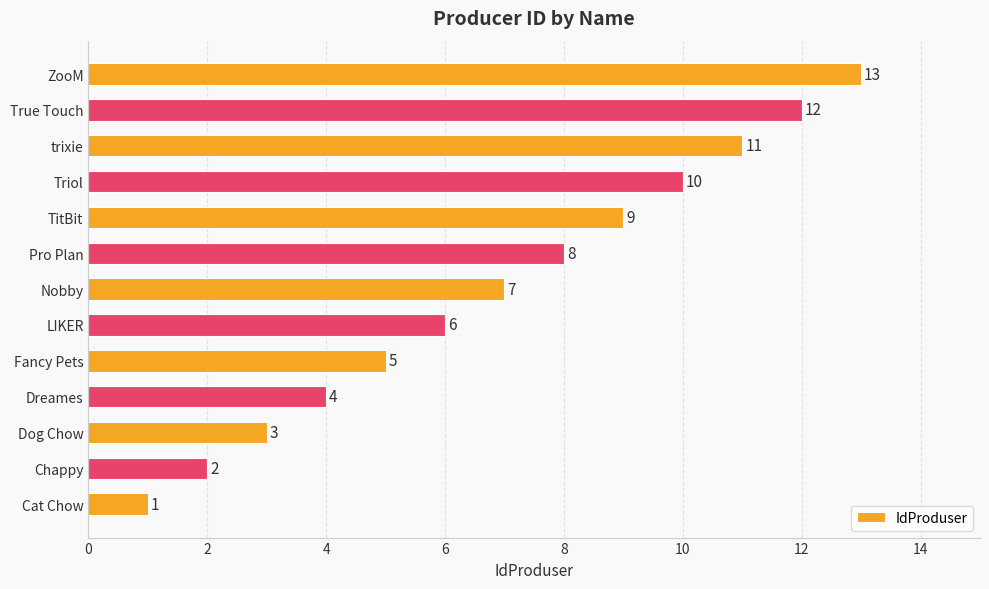

Which has a higher value, Cat Chow or Triol?

Triol